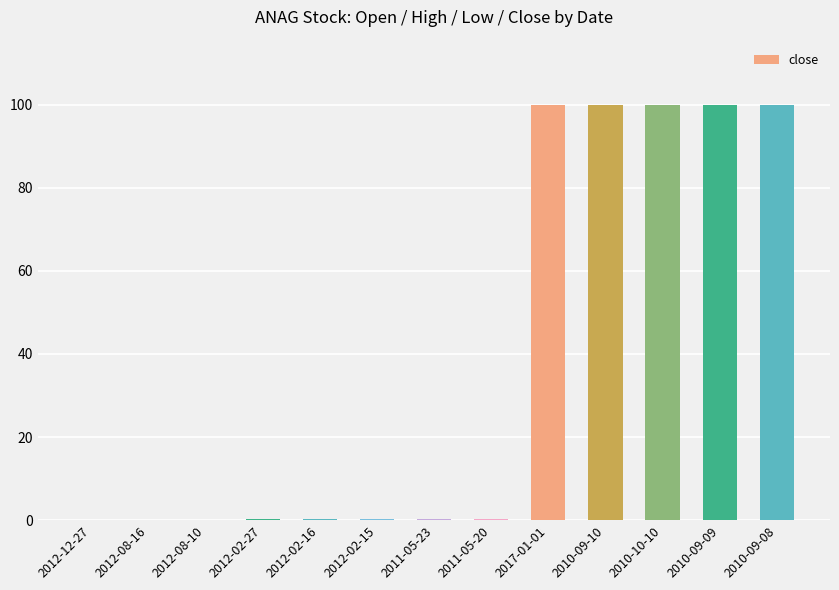

What is the sum of all values?

501.3